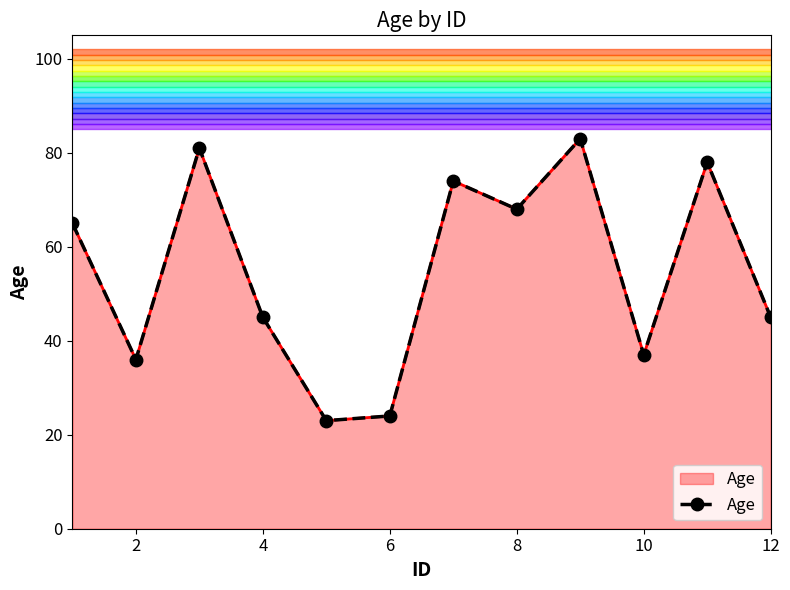

Reading left to right, extract all data points from this chart.

65	36	81	45	23	24	74	68	83	37	78	45